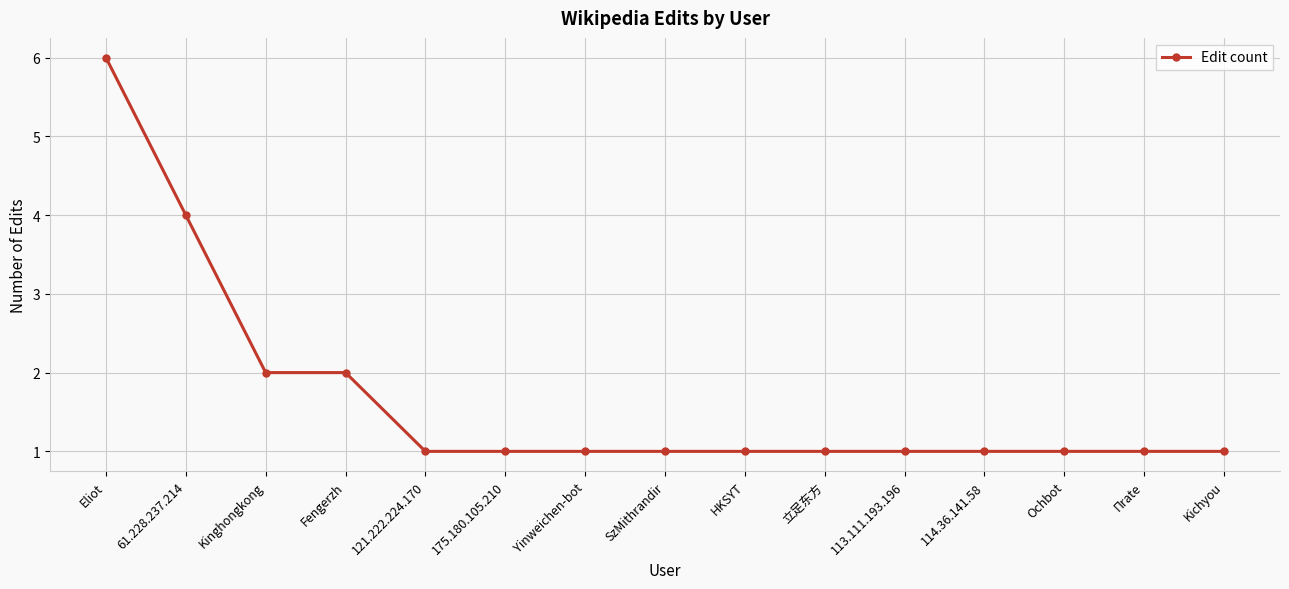

True or false: the data shows 1 at Ochbot.

True